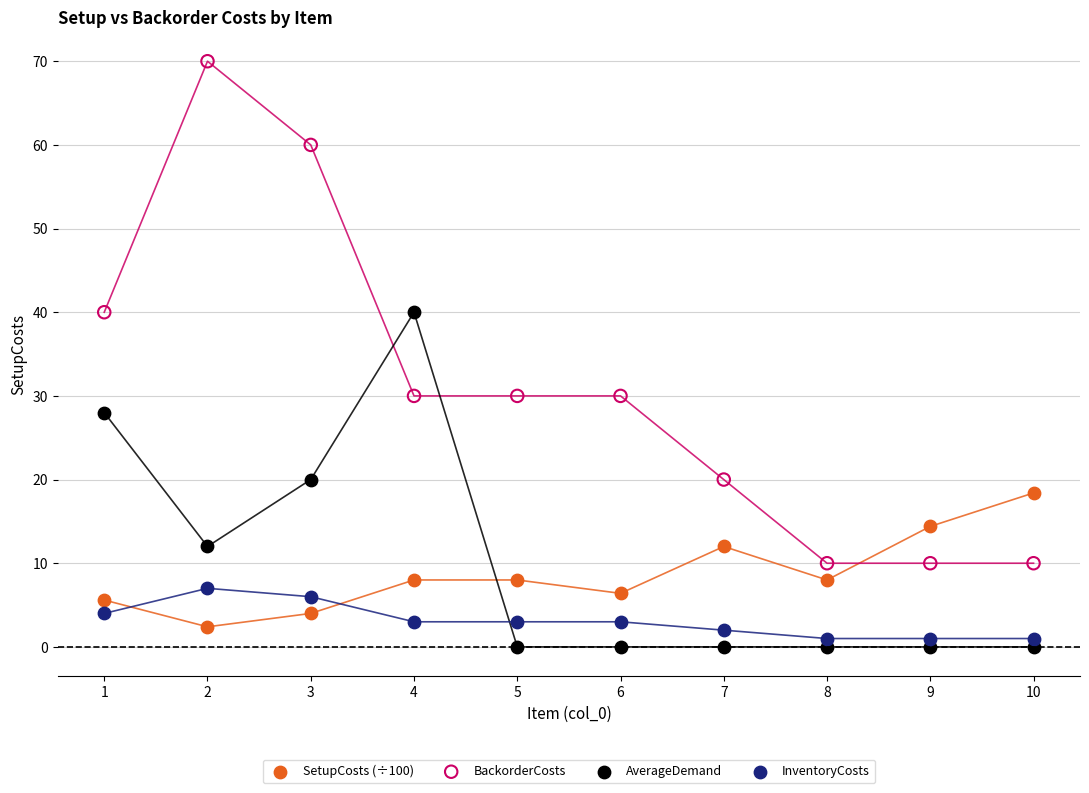

Which series has the widest spread of Y values?

BackorderCosts